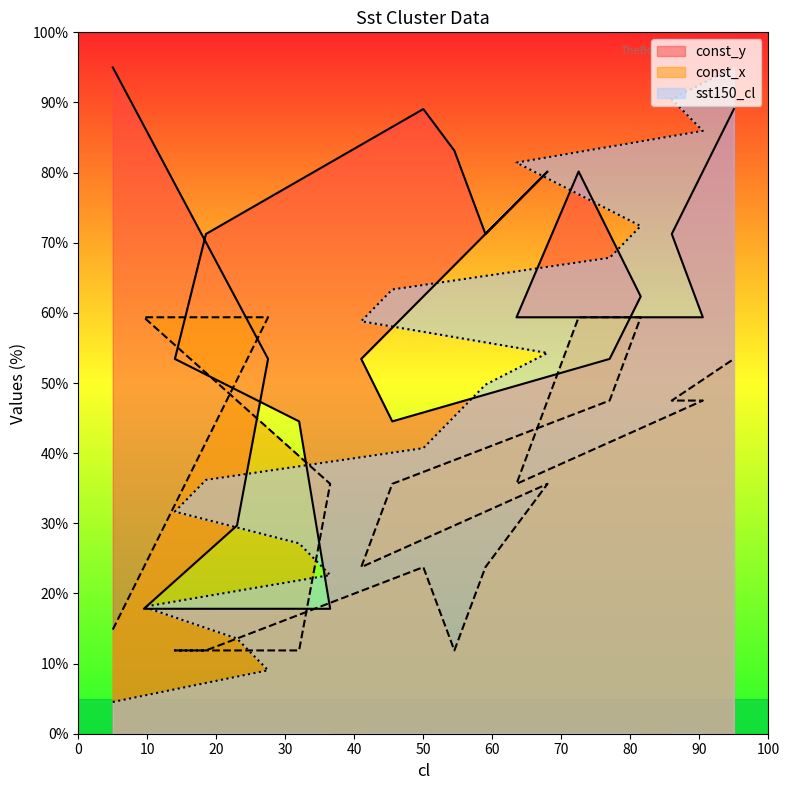

What is the total value across all series at 47?

168.8